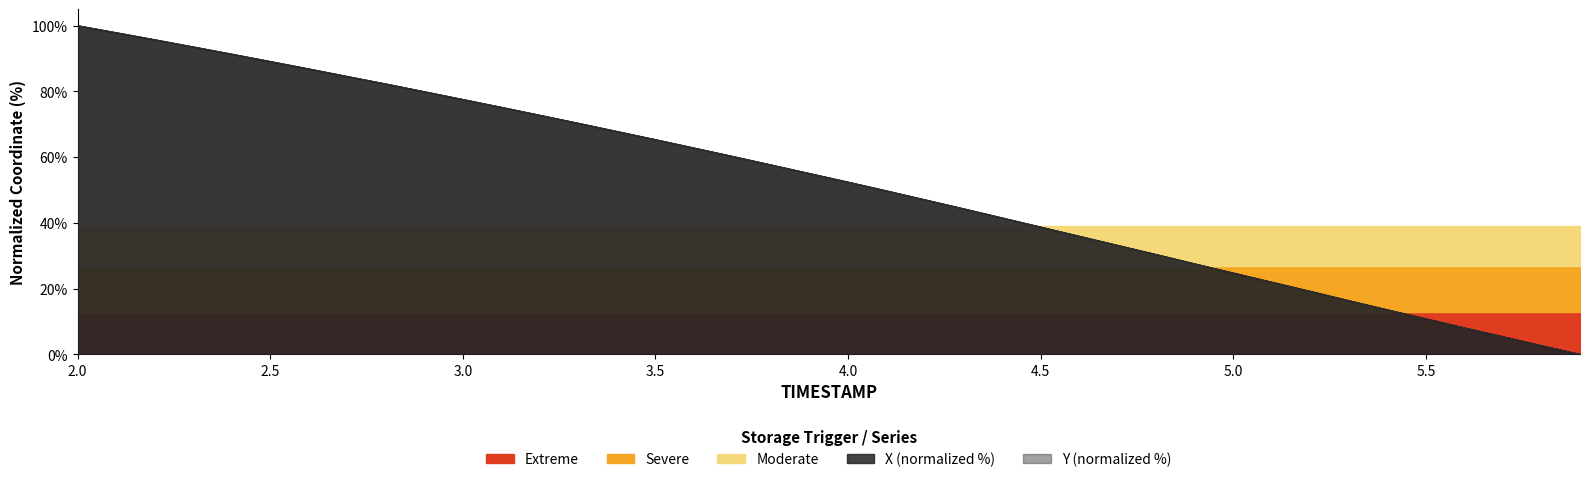

How many intersections are there between X and Y?

7